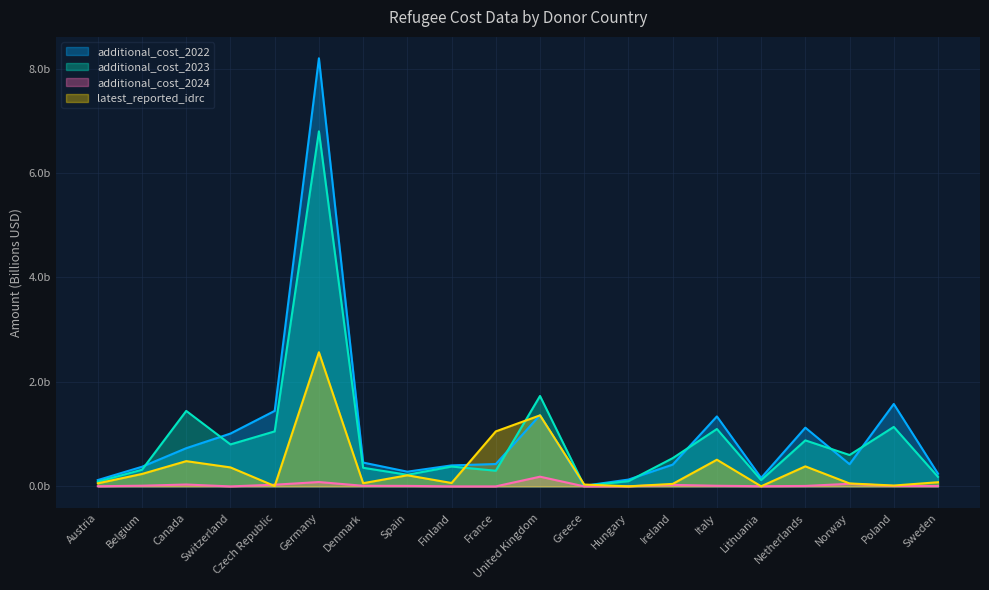

Which has a higher value, Spain or Belgium?

Belgium